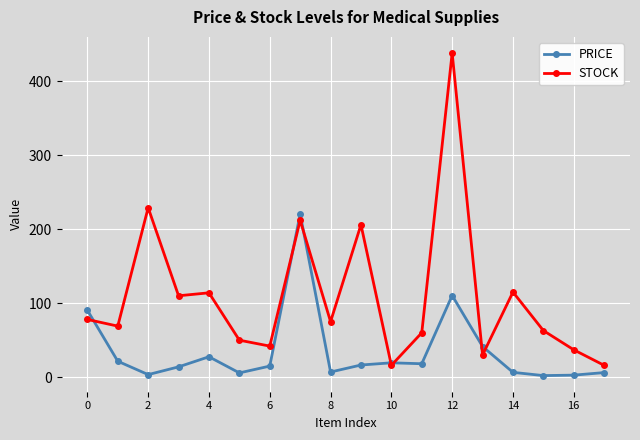

List the series in order of their overall mean, highest first.

STOCK, PRICE